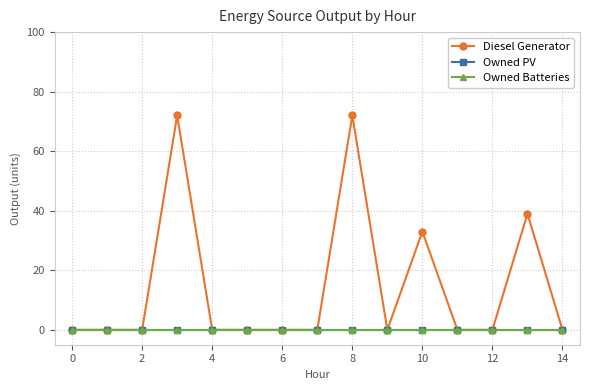

How many lines are shown in the chart?

3